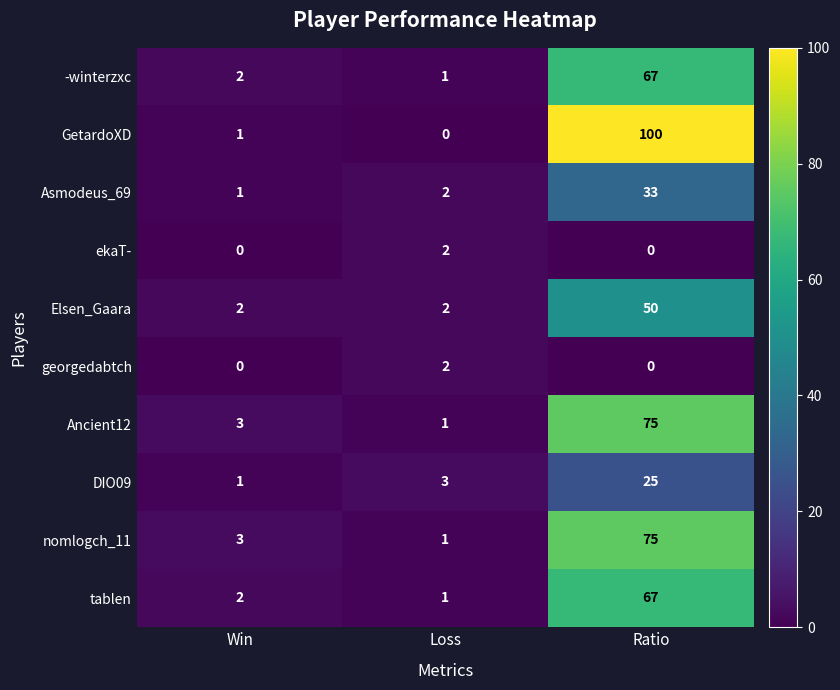

How many values in georgedabtch are above zero?

1